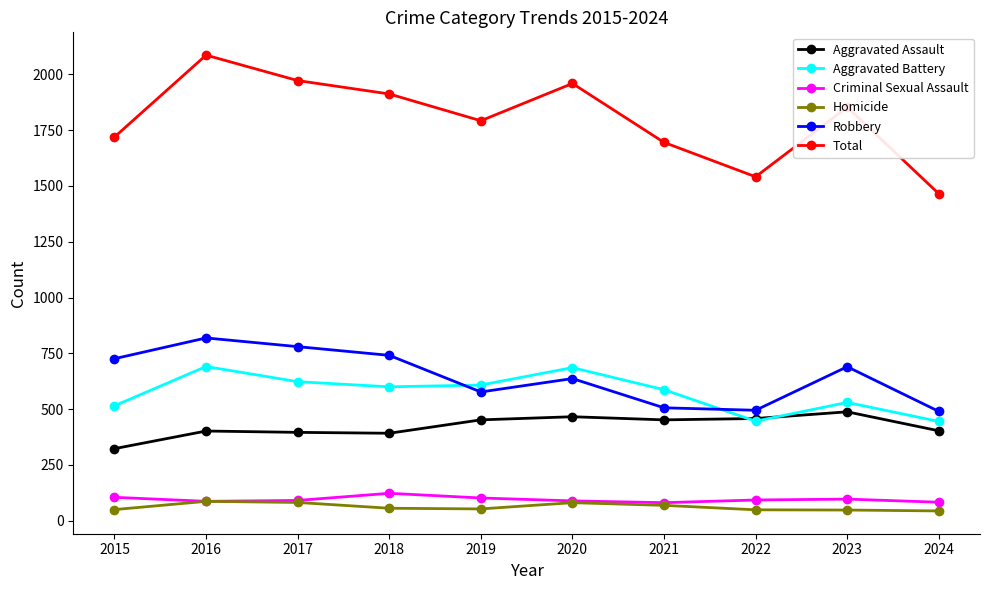

True or false: Criminal Sexual Assault and Robbery cross at least once.

False